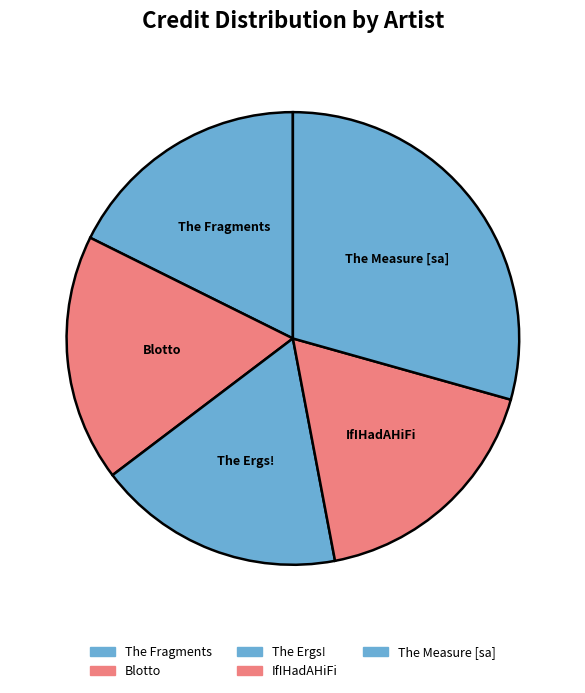

True or false: The Measure [sa] accounts for 16% of the total.

False